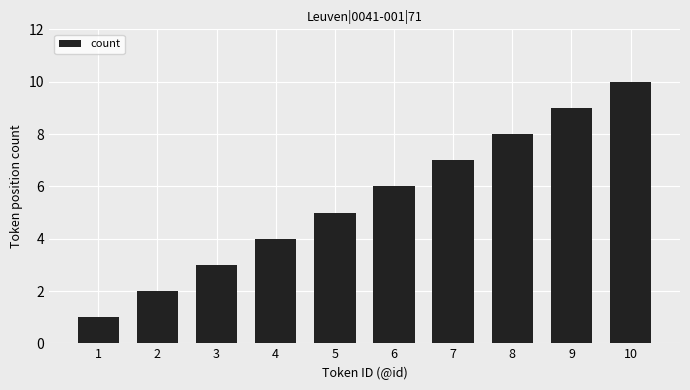

Rank the categories by value from lowest to highest.

1, 2, 3, 4, 5, 6, 7, 8, 9, 10